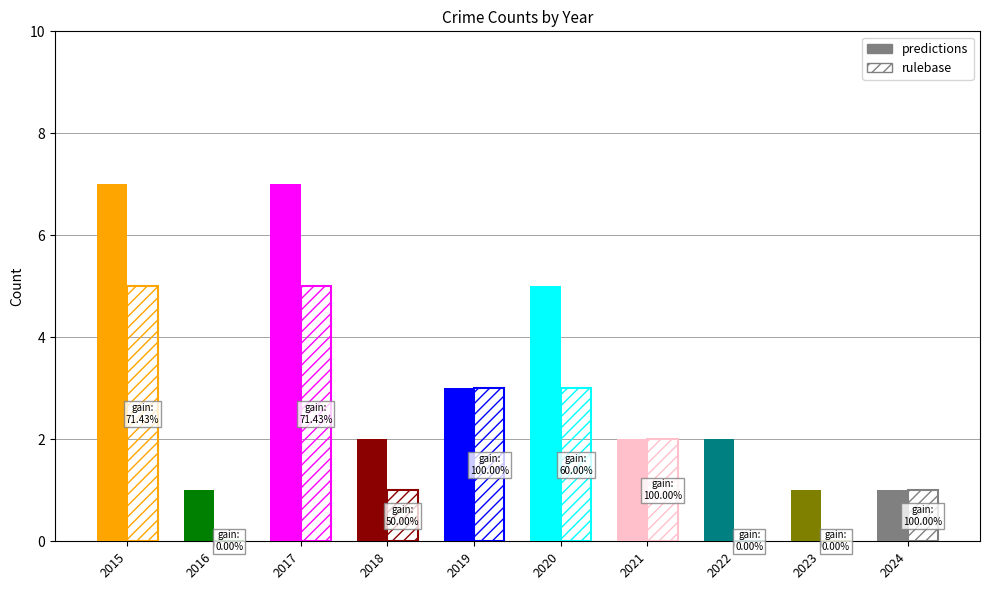

Which series has the largest range (max minus min)?

predictions